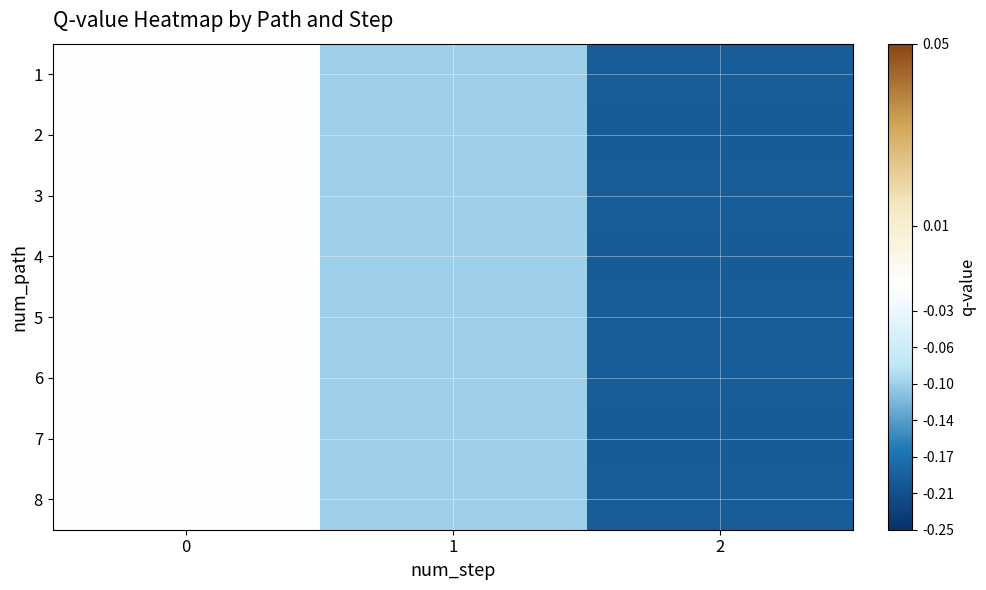

Reading right to left, list all the values displayed in this chart.

1: 2=-0.2	1=-0.1	0=0.0
2: 2=-0.2	1=-0.1	0=0.0
3: 2=-0.2	1=-0.1	0=0.0
4: 2=-0.2	1=-0.1	0=0.0
5: 2=-0.2	1=-0.1	0=0.0
6: 2=-0.2	1=-0.1	0=0.0
7: 2=-0.2	1=-0.1	0=0.0
8: 2=-0.2	1=-0.1	0=0.0